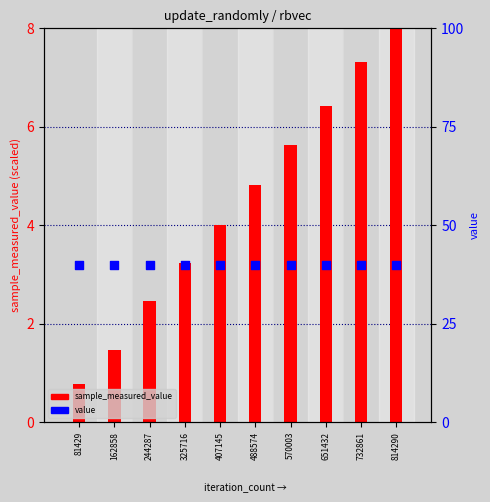

Which series has the widest spread of Y values?

sample_measured_value